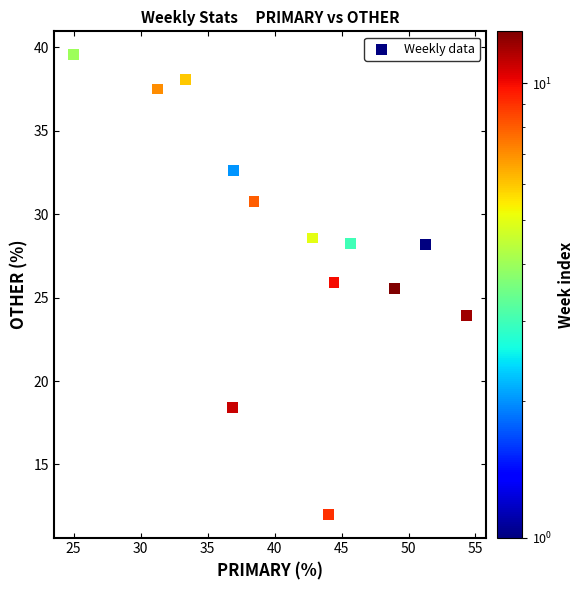

What is the range of X values (max minus min)?

29.3